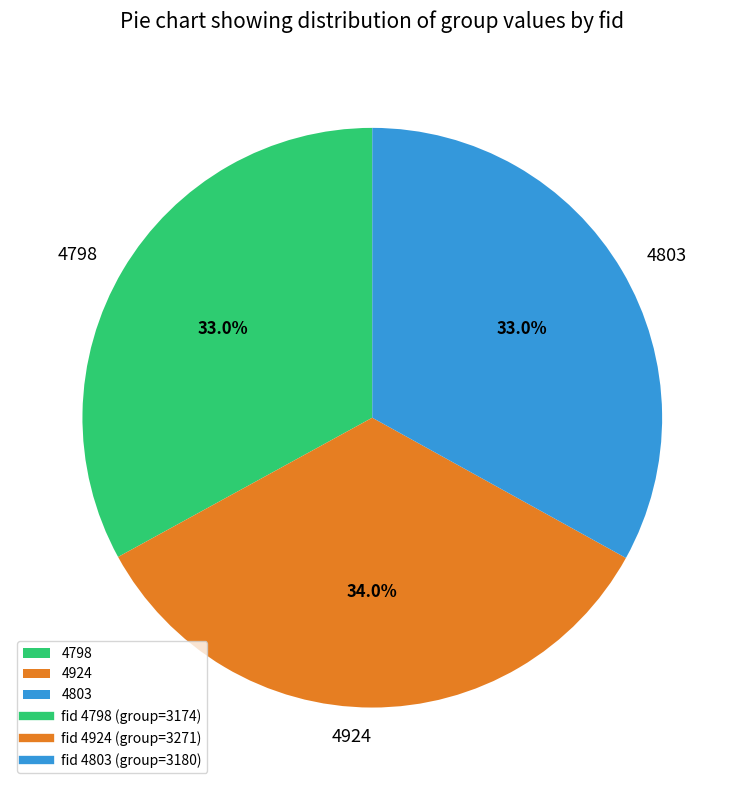

Approximately how many times larger is the value at 4924 compared to 4798?

1.0